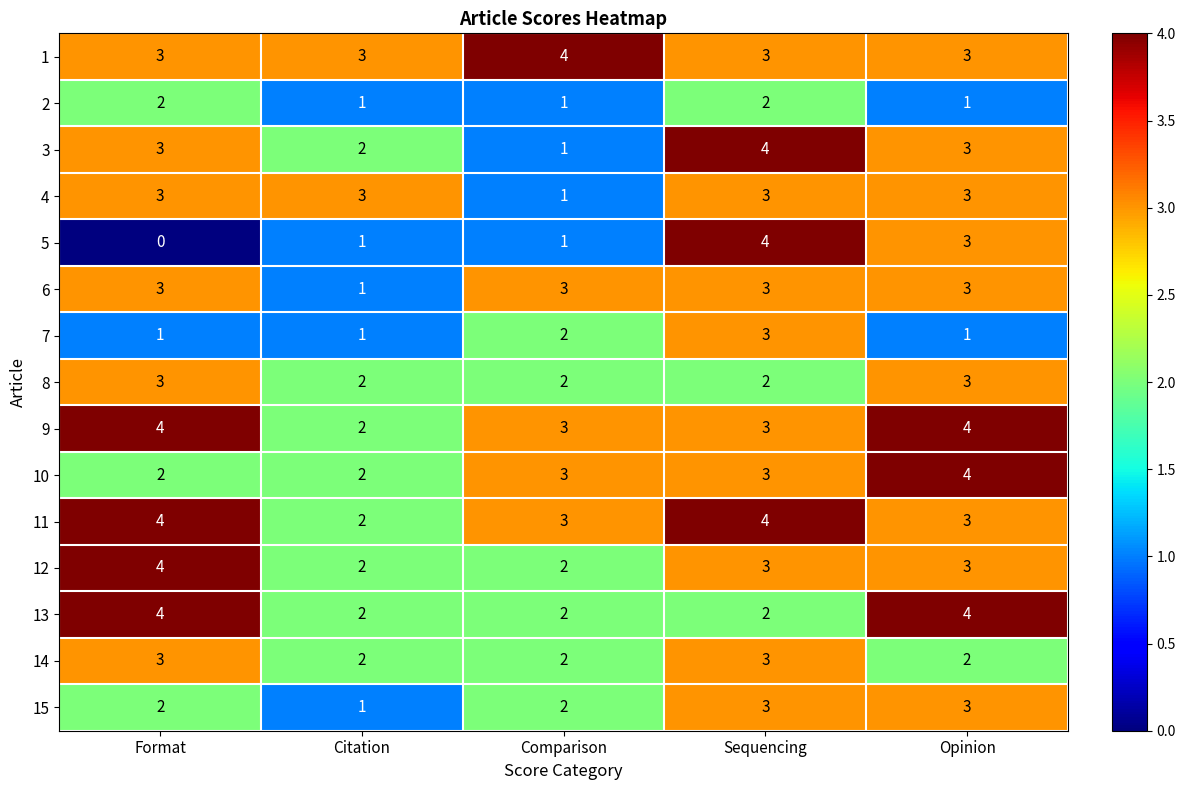

Which label corresponds to the smallest value in the chart?

Format